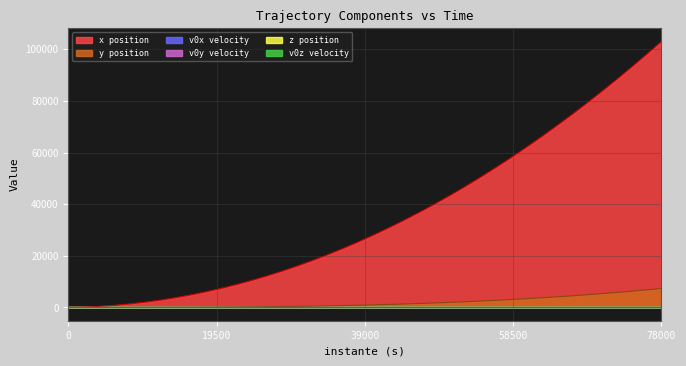

Rank the categories by v0y value from lowest to highest.

0, 2000, 4000, 6000, 8000, 10000, 12000, 14000, 16000, 18000, 20000, 22000, 24000, 26000, 28000, 30000, 32000, 34000, 36000, 38000, 40000, 42000, 44000, 46000, 48000, 50000, 52000, 54000, 56000, 58000, 60000, 62000, 64000, 66000, 68000, 70000, 72000, 74000, 76000, 78000